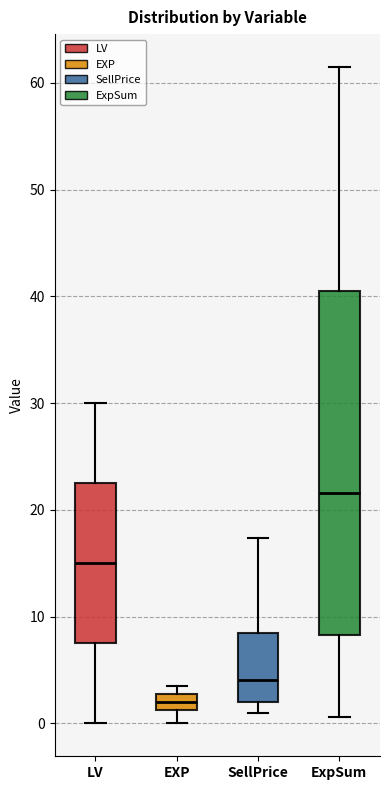

Which box's median line is the highest?

ExpSum